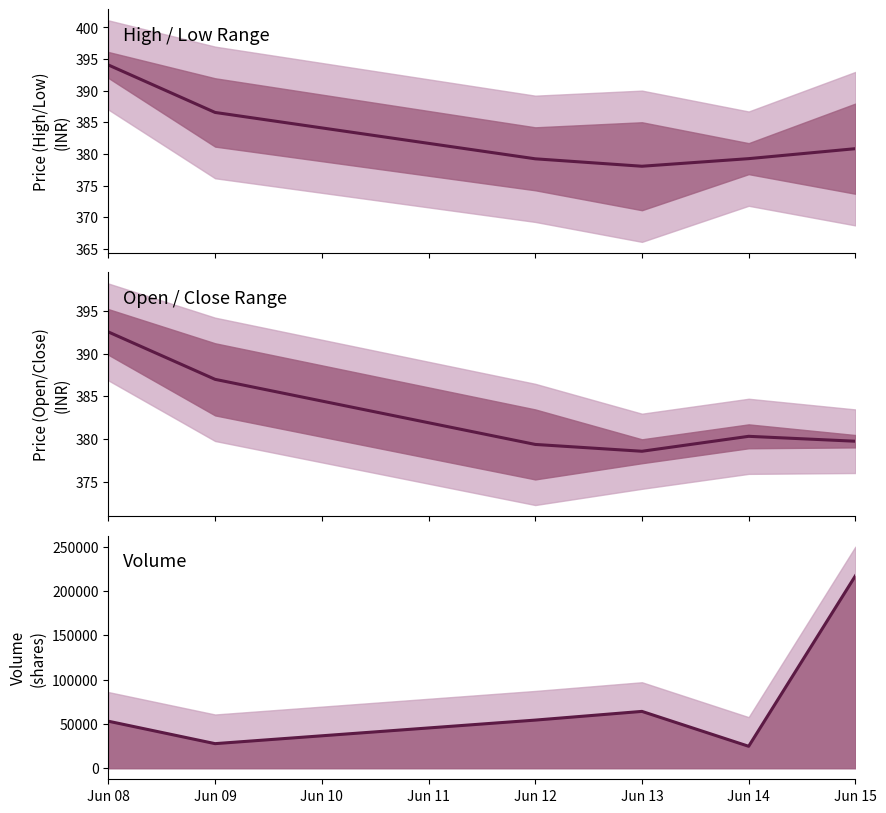

What is the difference between the Mid (Open+Close)/2 values at Jun 08 and Jun 12?

13.2